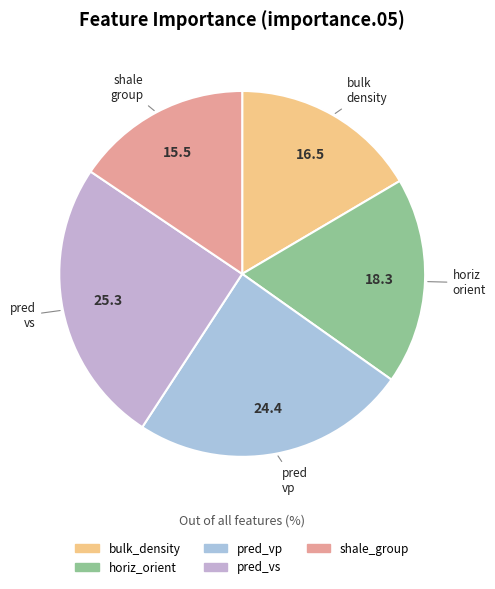

What is the largest slice in the pie chart?

pred_vs